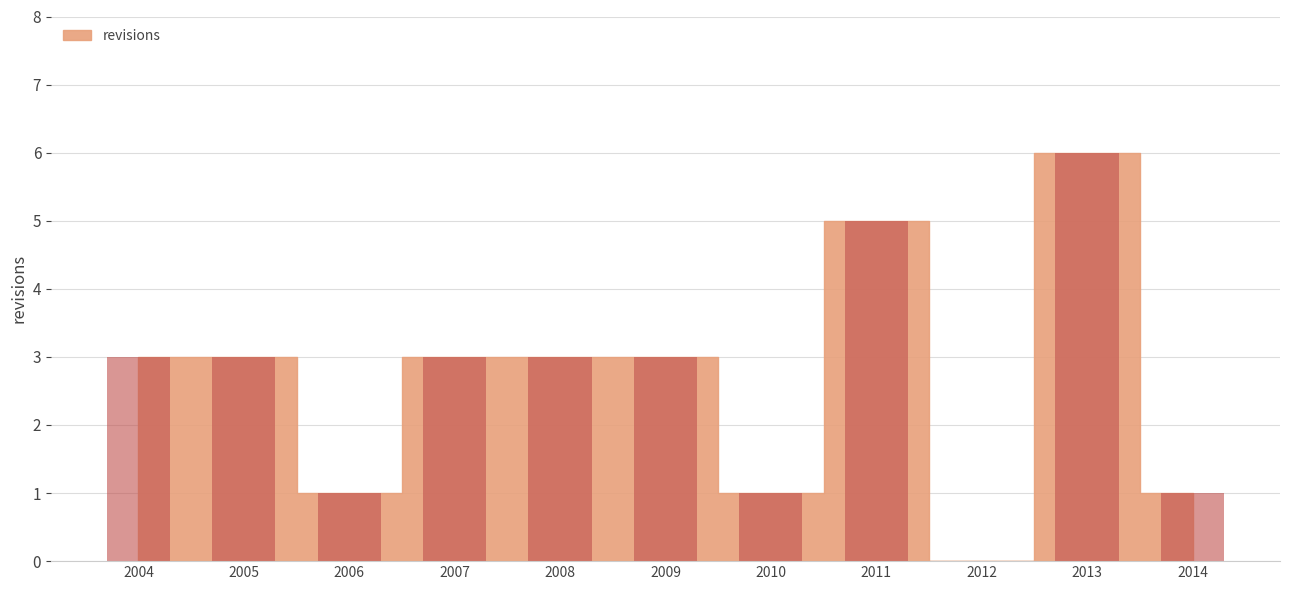

The chart shows a value of 3 at 2009. True or false?

True